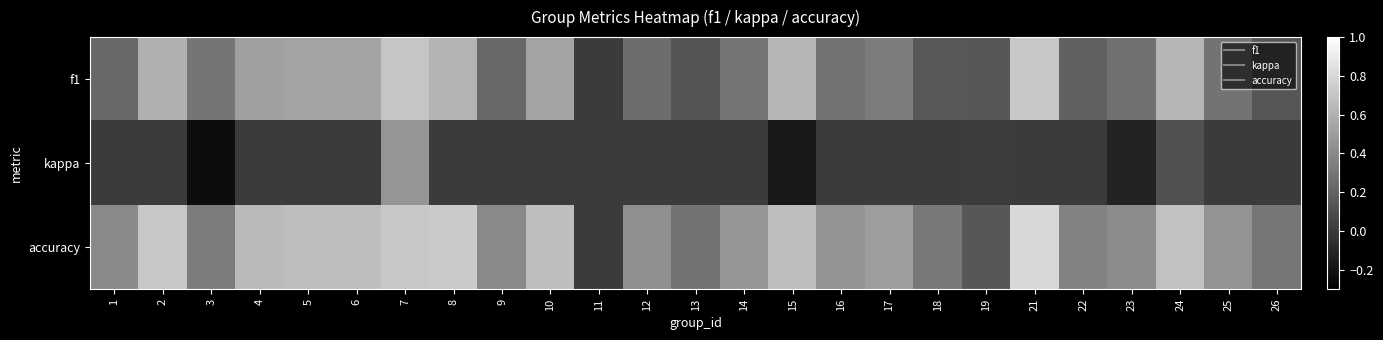

Which category has the lowest value across all series?

3